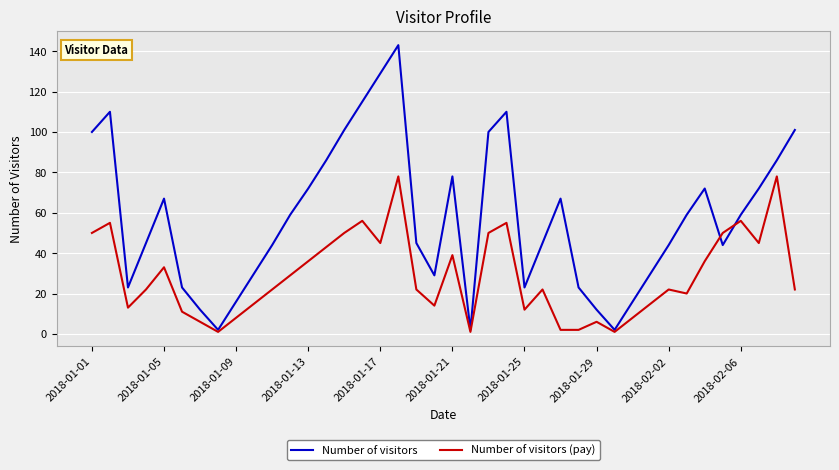

What is the sum of all Number of visitors (pay) values?

1151